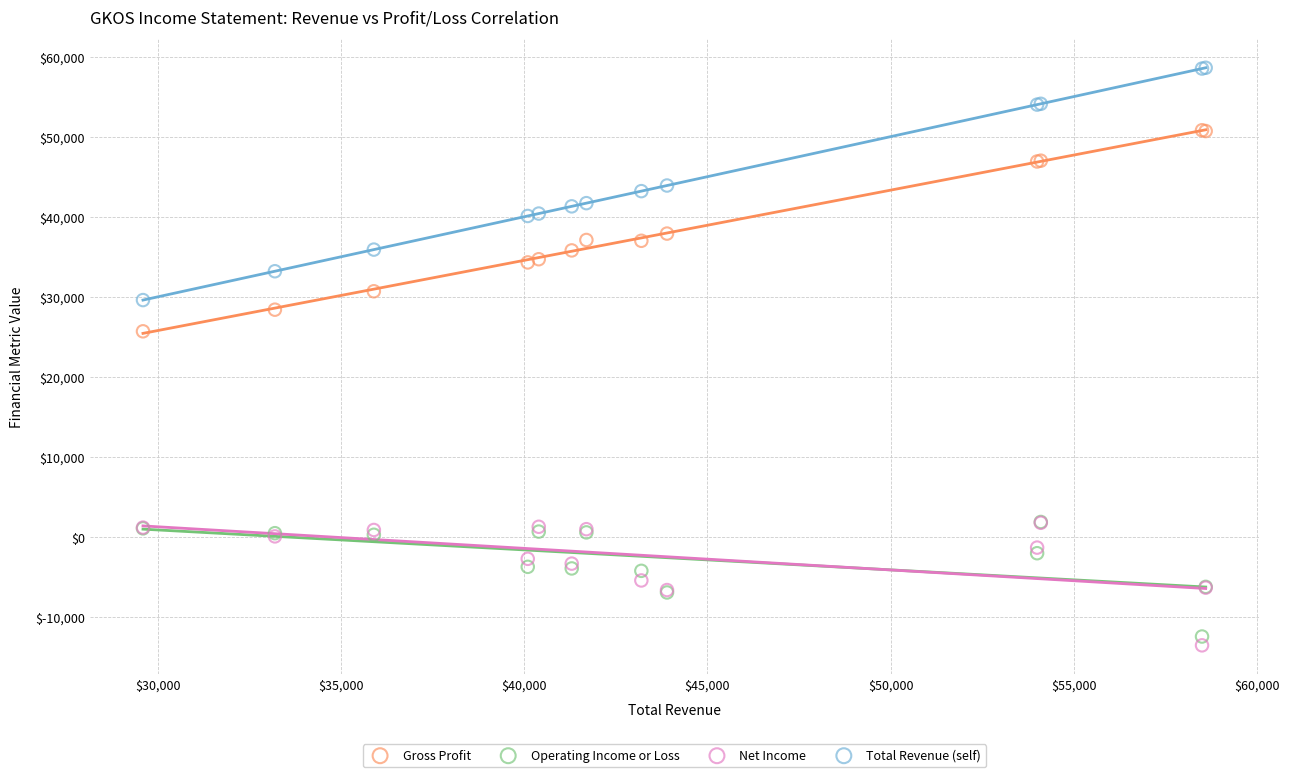

Which series has the largest Y range (max minus min)?

Total Revenue (self)